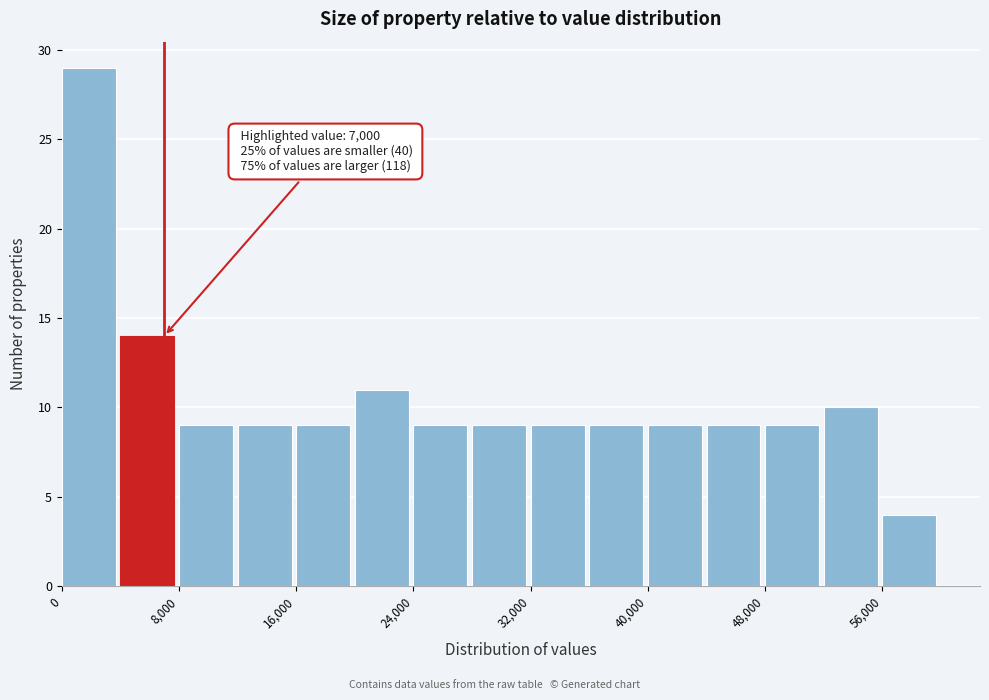

Over which range of the x-axis is the bar tallest?

0 to 4000